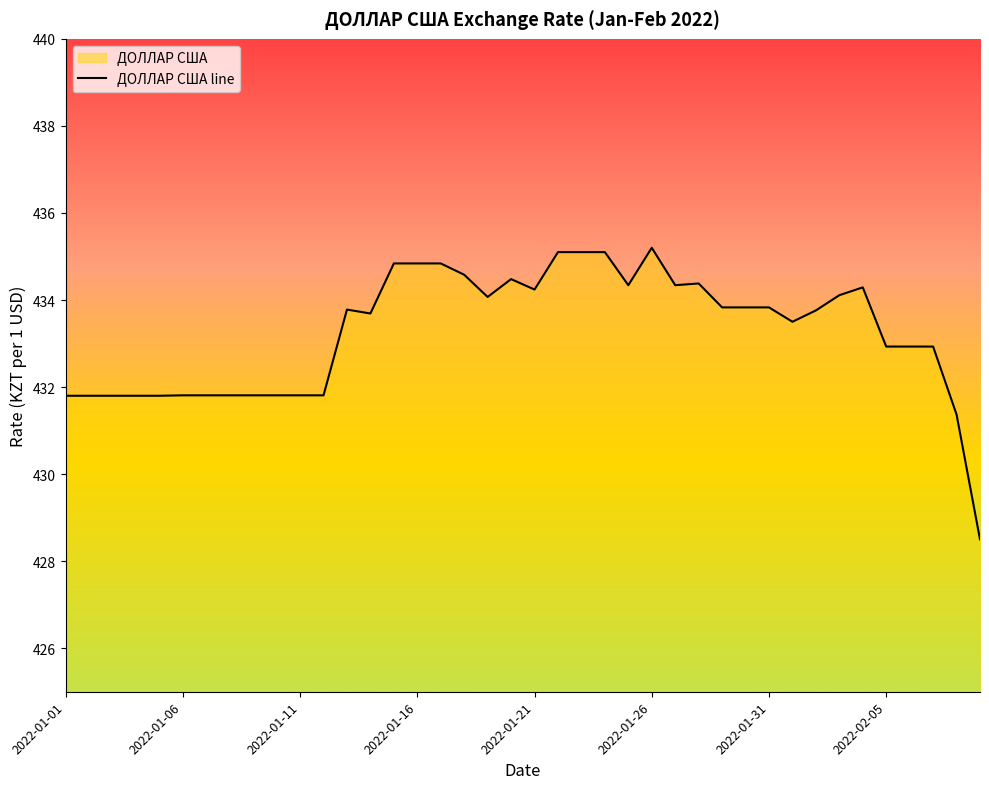

Which label corresponds to the smallest value in the chart?

2022-02-09